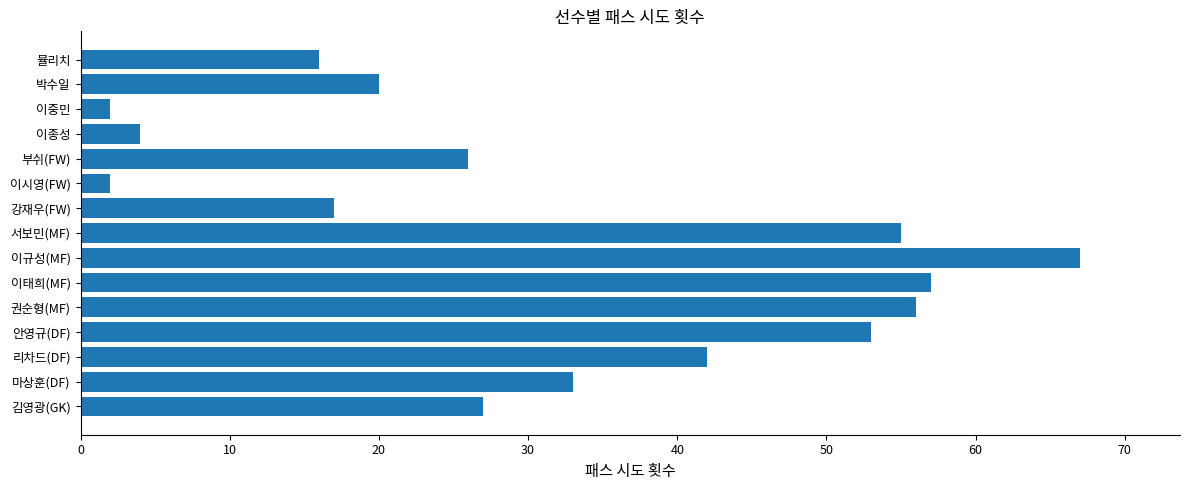

How many values are below 27?

7